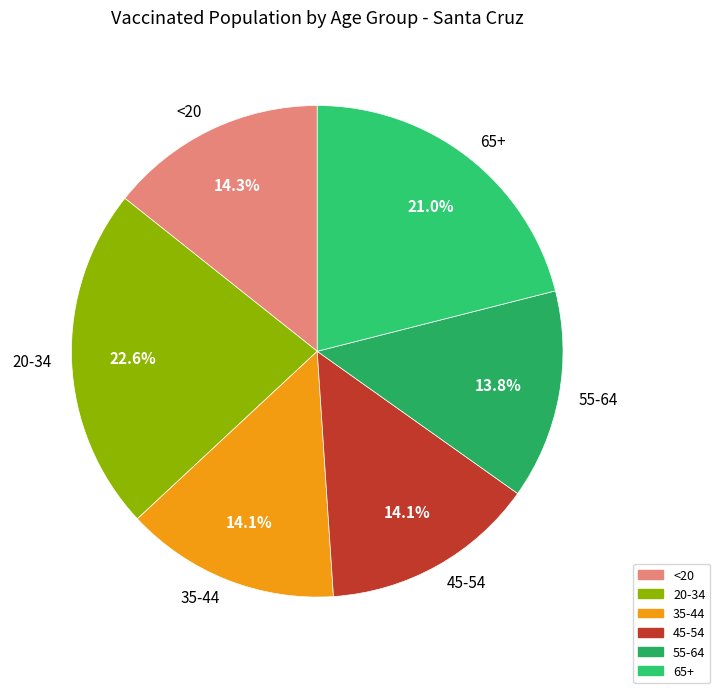

True or false: 20-34 accounts for 23% of the total.

True